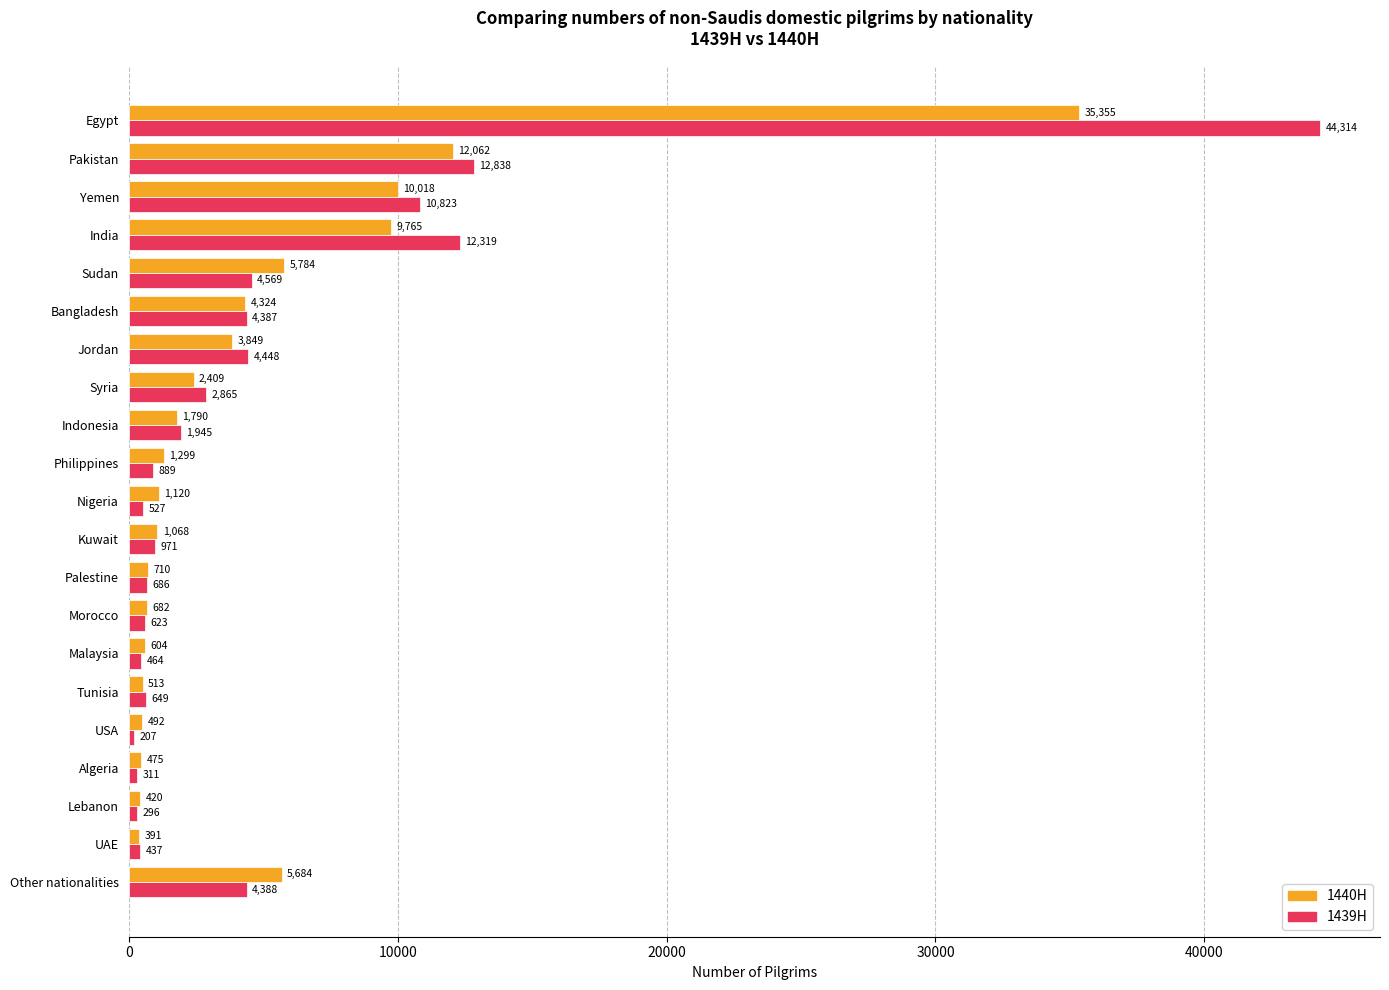

What is the spread (max minus min) of values at USA?

285